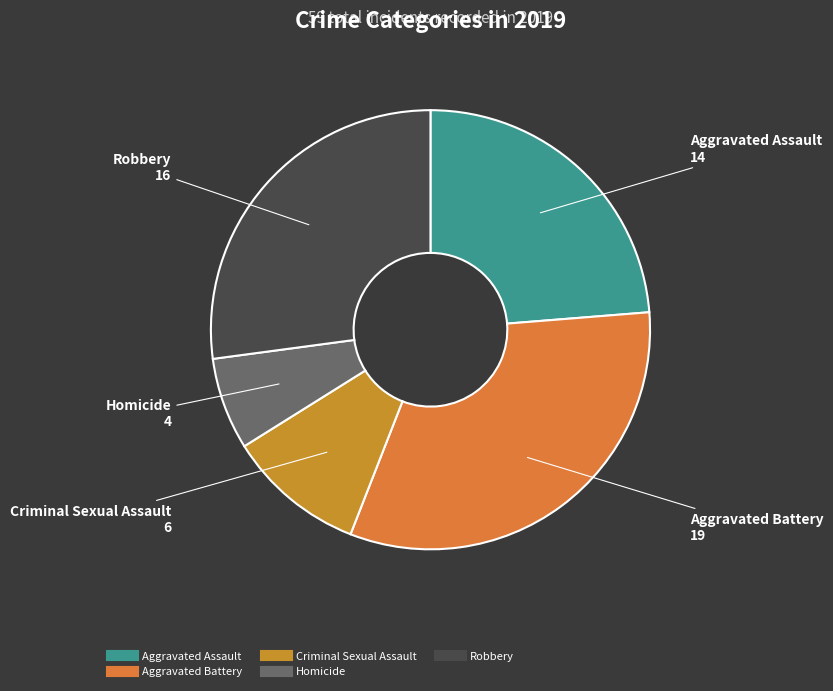

Rank the categories by value from highest to lowest.

Aggravated Battery, Robbery, Aggravated Assault, Criminal Sexual Assault, Homicide